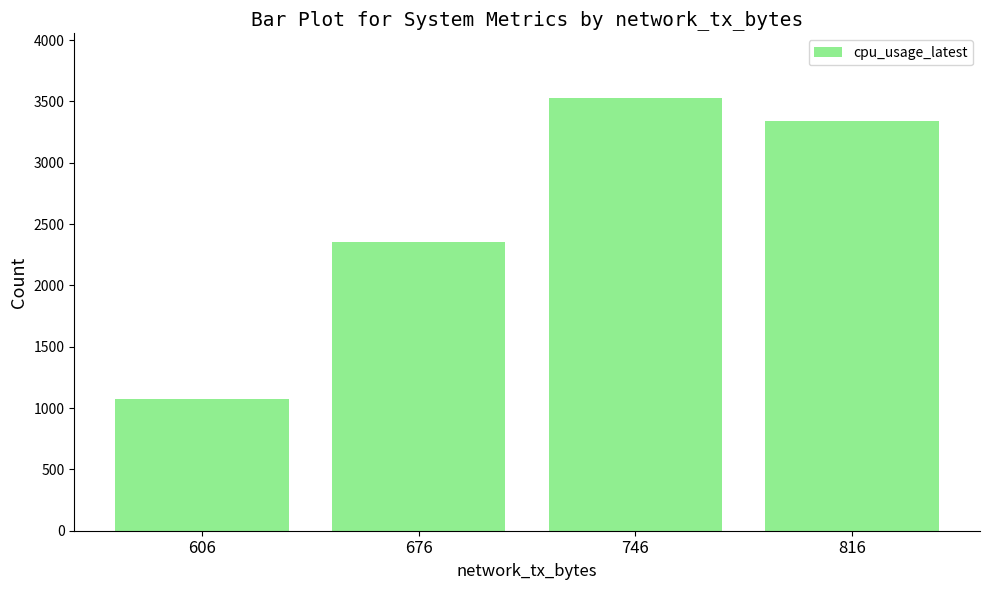

Reading left to right, transcribe all the data shown in this chart.

1074.5	2352.9	3526.1	3340.0